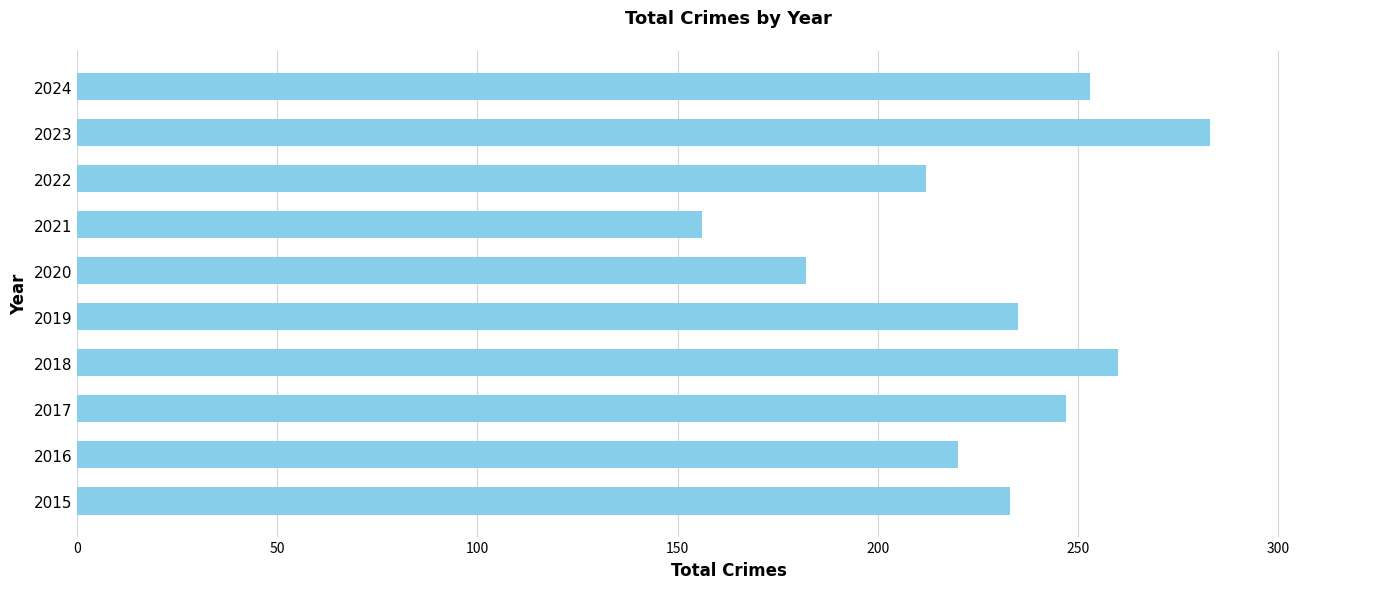

The chart shows a value of 283 at 2023. True or false?

True